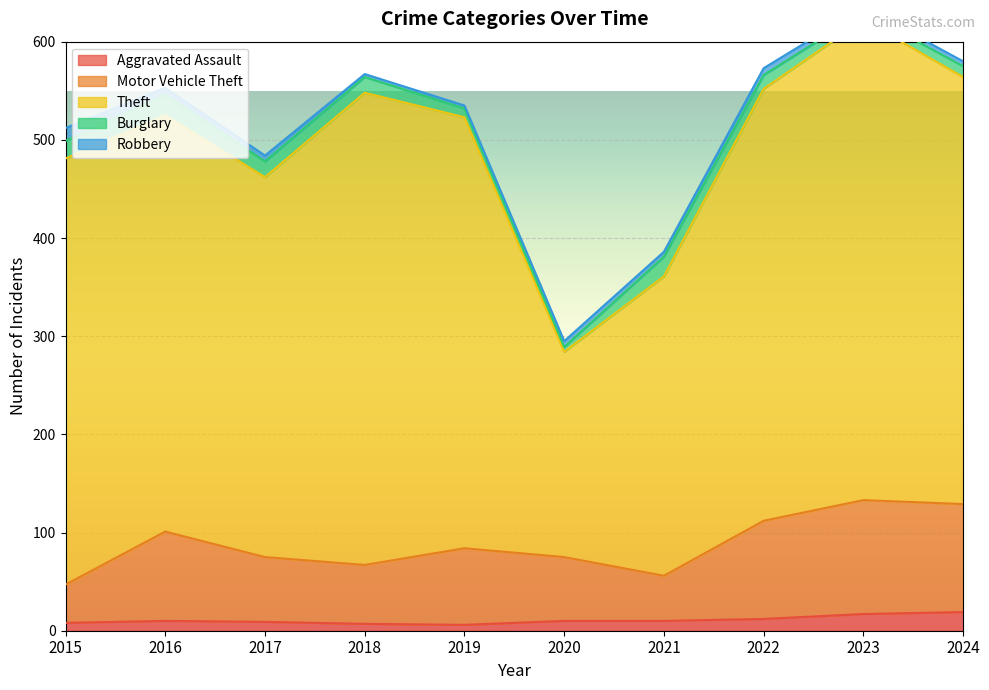

List the series in order of their peak value, highest first.

Theft, Motor Vehicle Theft, Burglary, Aggravated Assault, Robbery